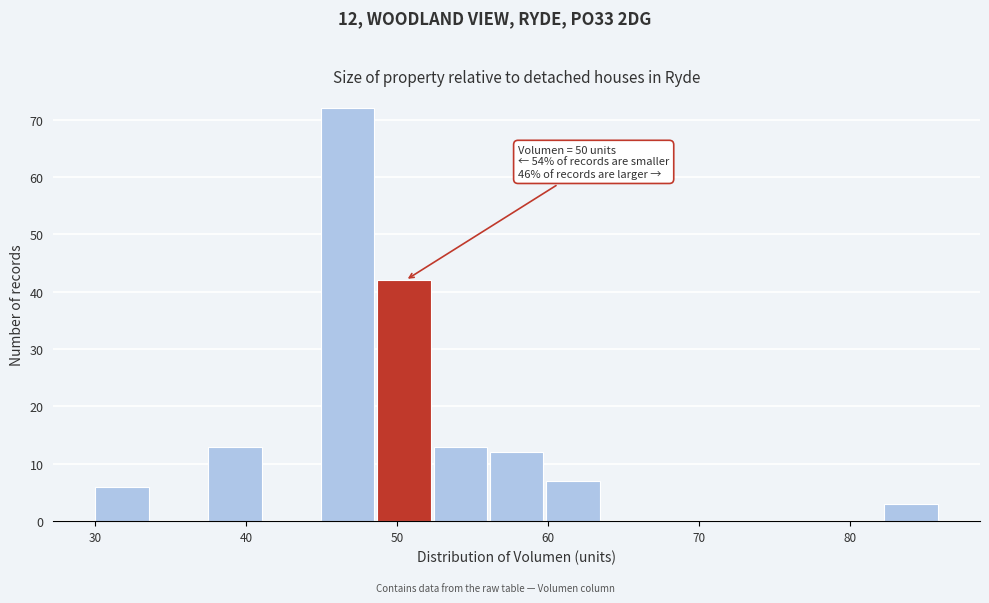

Around what value on the x-axis is the tallest bar? Give the approximate position of its centre, as read against the axis.

47